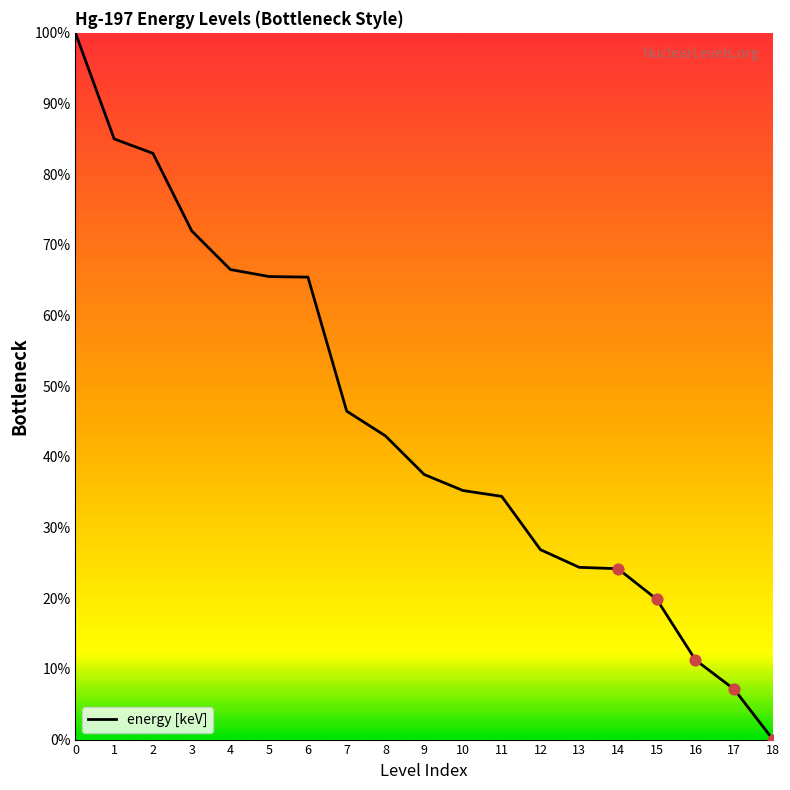

Approximately how many times larger is the value at 7 compared to 8?

1.1